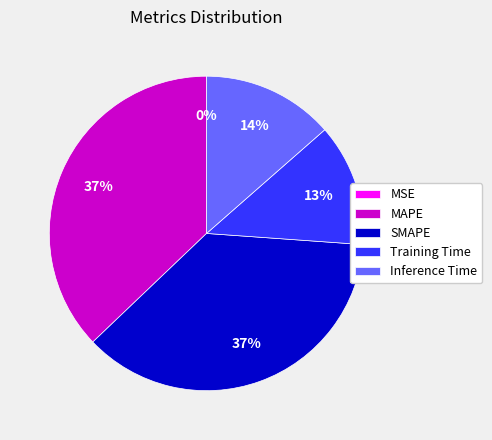

To the nearest percent, what is the average slice percentage?

20%